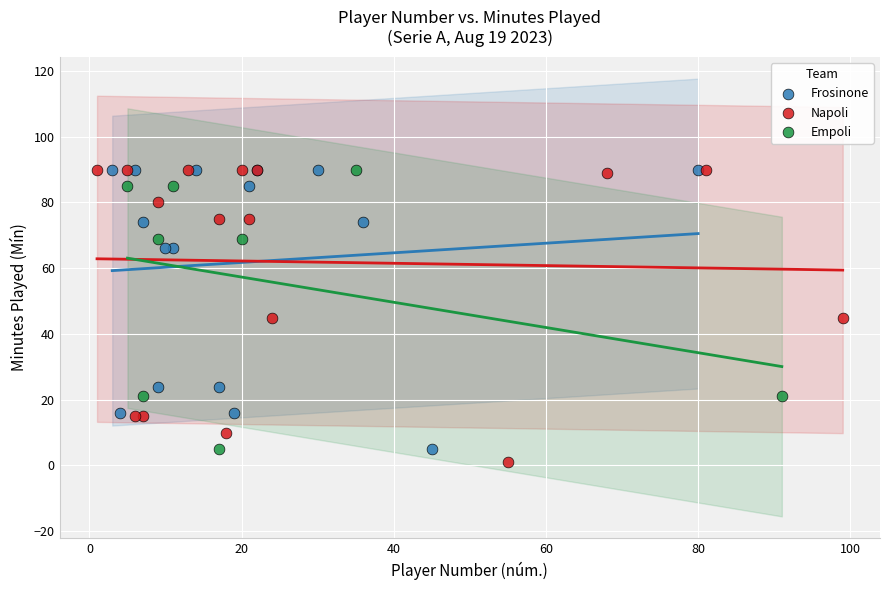

Which series has the widest spread of Y values?

Napoli